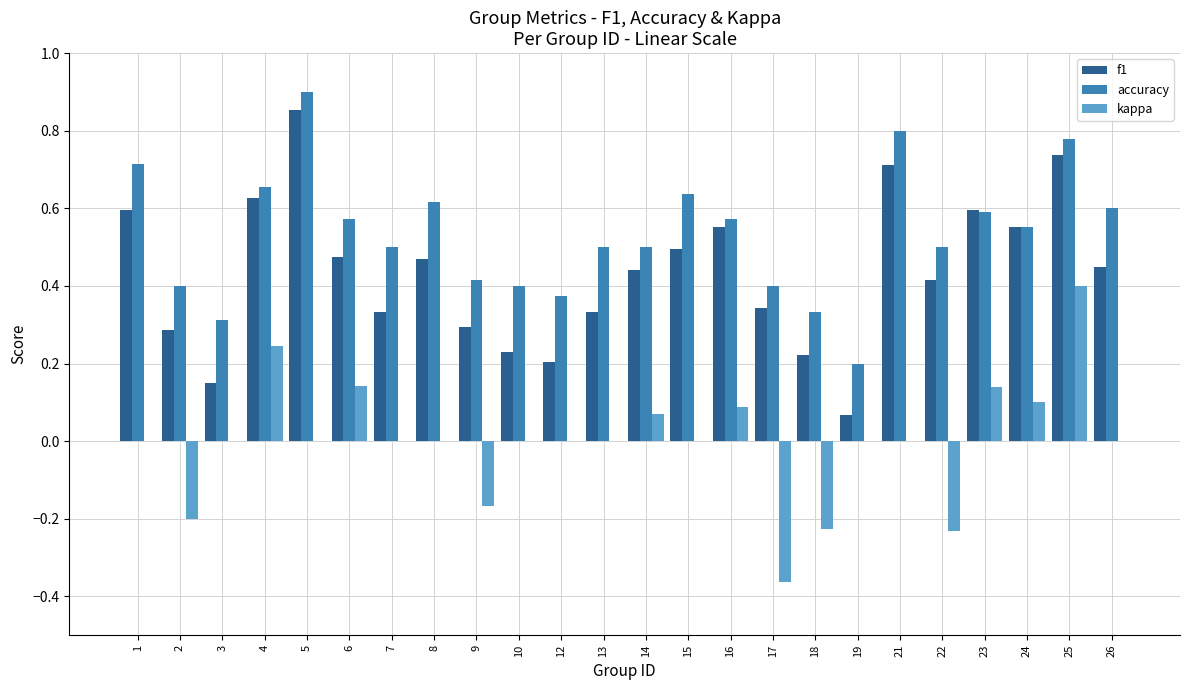

How many series are shown in this chart?

3